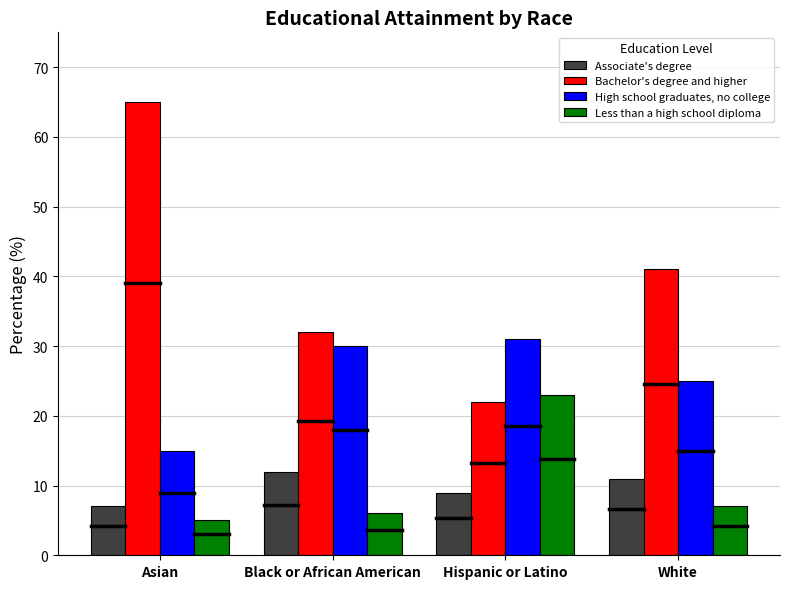

What is the total value across all series at Black or African American?

80